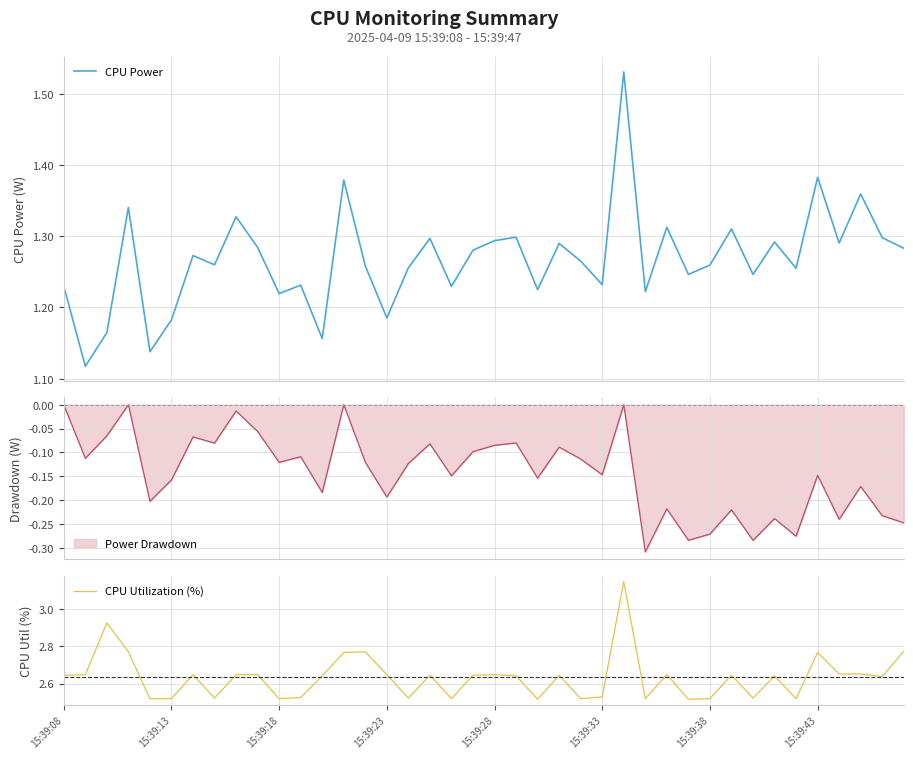

What is the sum of the CPU Utilization (%) values at 29 and 39?

5.3